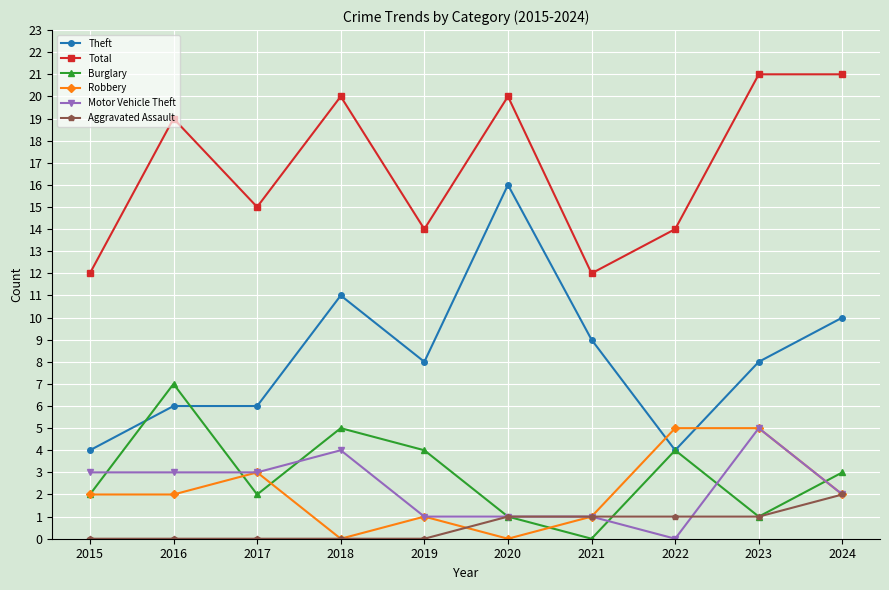

How many lines are shown in the chart?

6